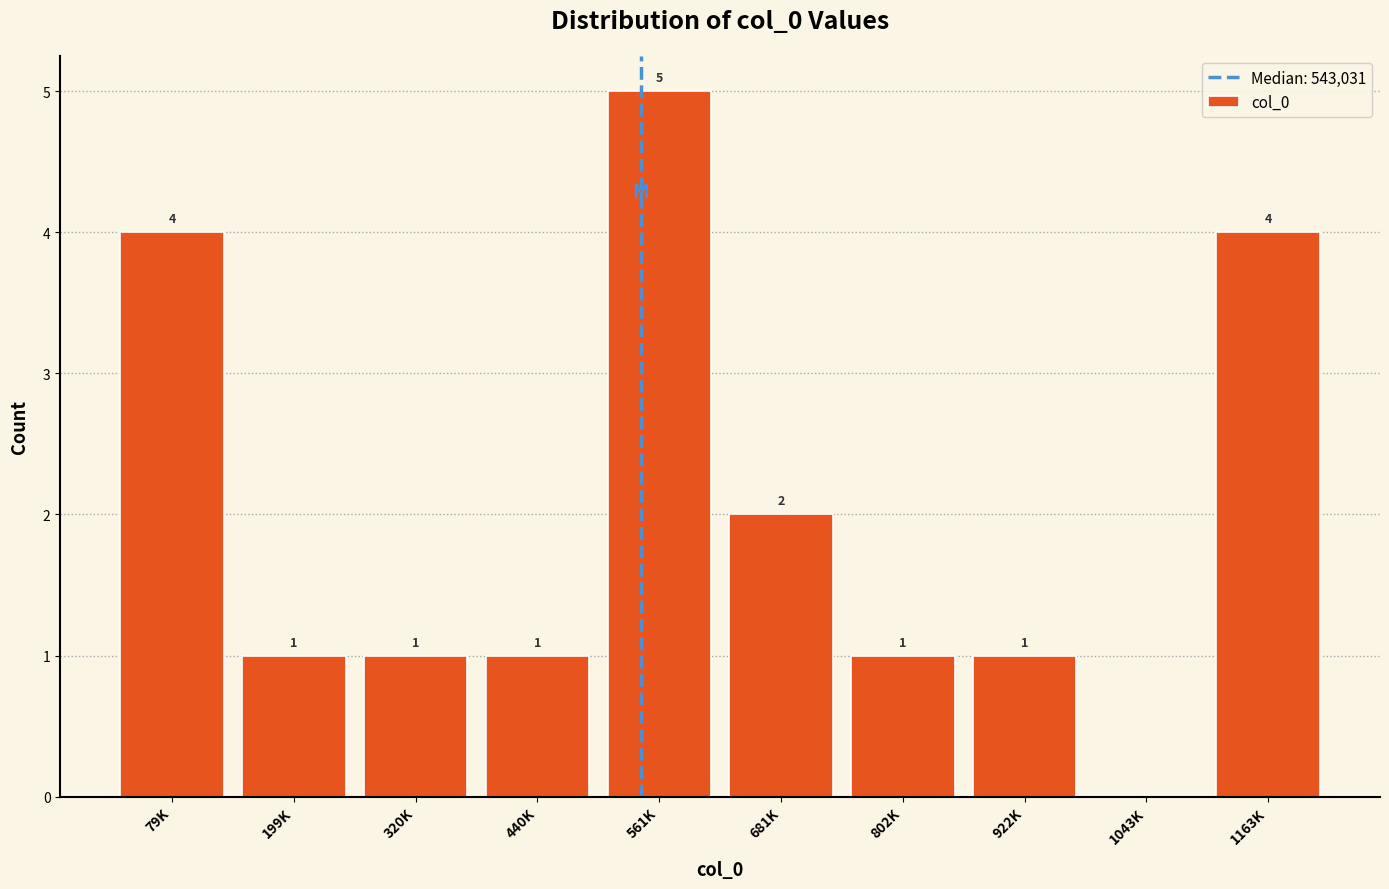

Reading left to right, extract all data points from this chart.

79K=4	199K=1	320K=1	440K=1	561K=5	681K=2	802K=1	922K=1	1043K=0	1163K=4